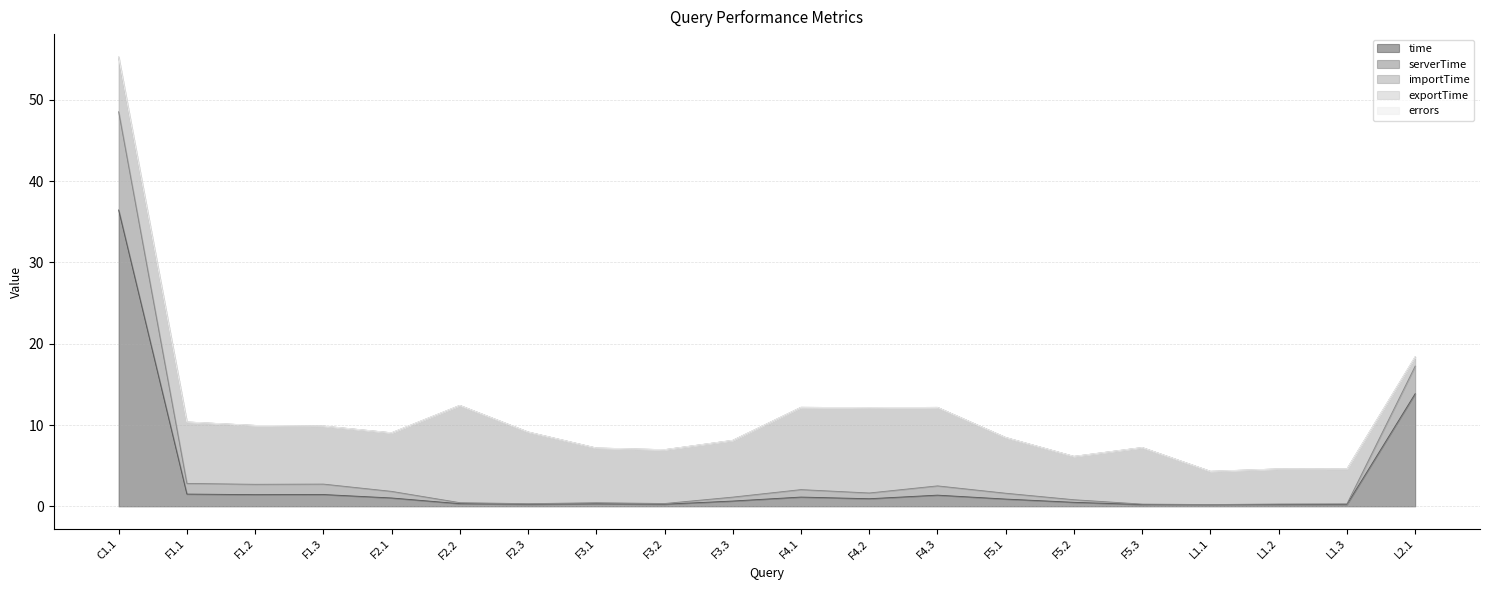

In exportTime, how many points are higher than both neighbors (excluding endpoints)?

2